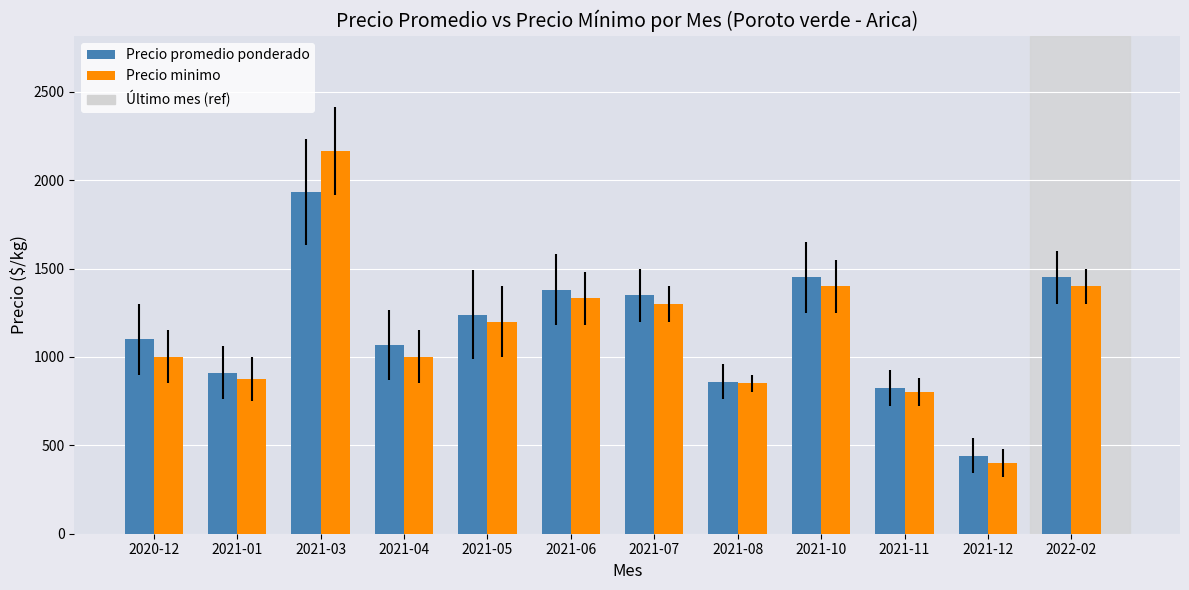

Which series has the largest total across all categories?

Precio promedio ponderado